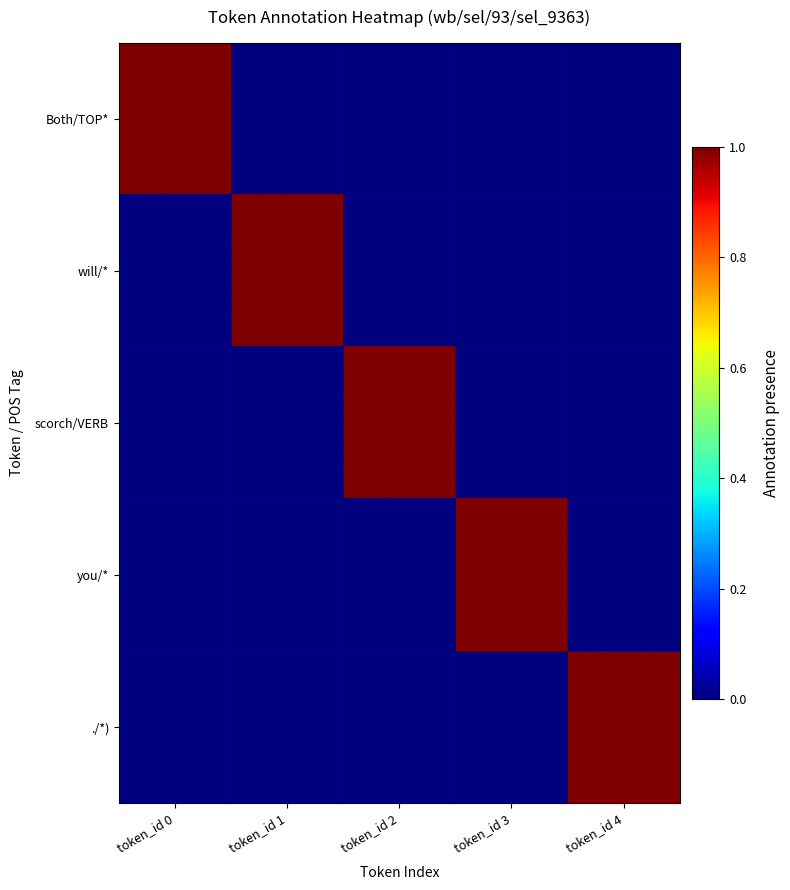

Reading left to right, what are all the values shown in this chart?

Both/TOP*: token_id 0=1	token_id 1=0	token_id 2=0	token_id 3=0	token_id 4=0
will/*: token_id 0=0	token_id 1=1	token_id 2=0	token_id 3=0	token_id 4=0
scorch/VERB: token_id 0=0	token_id 1=0	token_id 2=1	token_id 3=0	token_id 4=0
you/*: token_id 0=0	token_id 1=0	token_id 2=0	token_id 3=1	token_id 4=0
./*): token_id 0=0	token_id 1=0	token_id 2=0	token_id 3=0	token_id 4=1